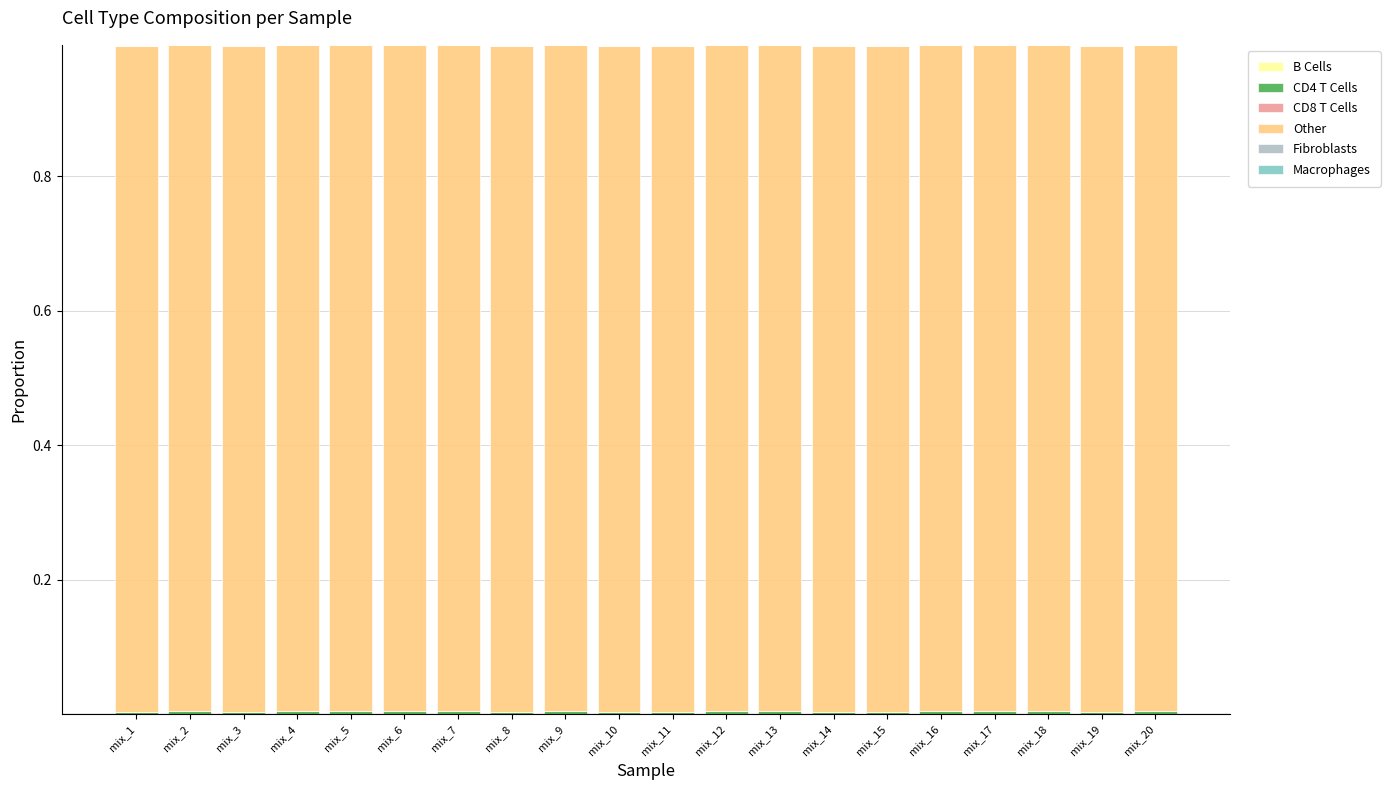

How many data points does each series have?

20